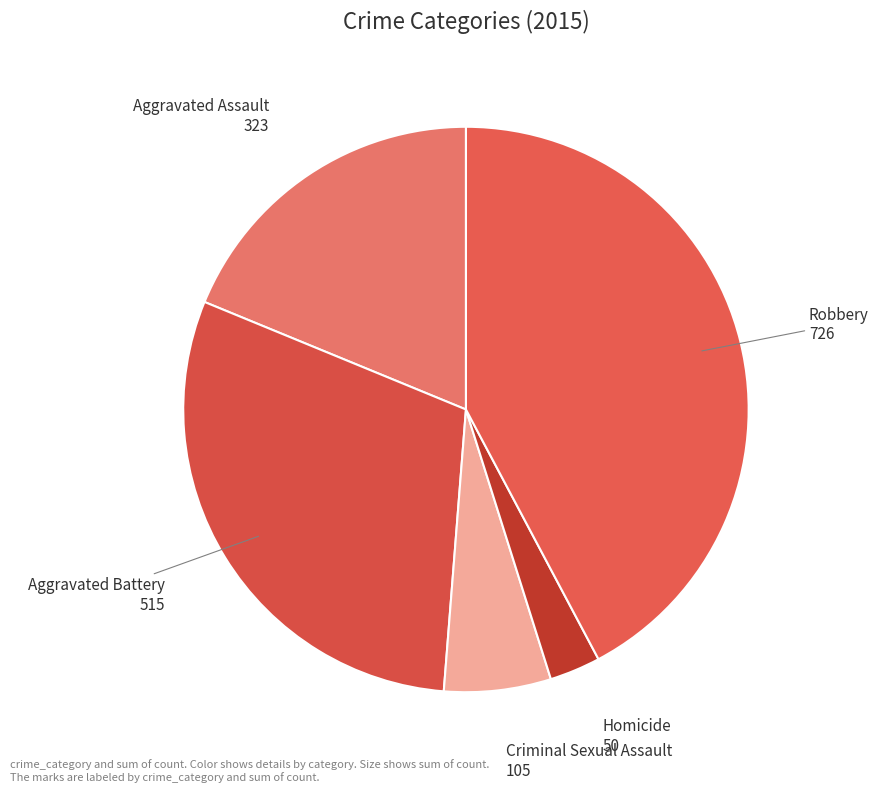

Does Aggravated Assault represent more than half of the total?

No